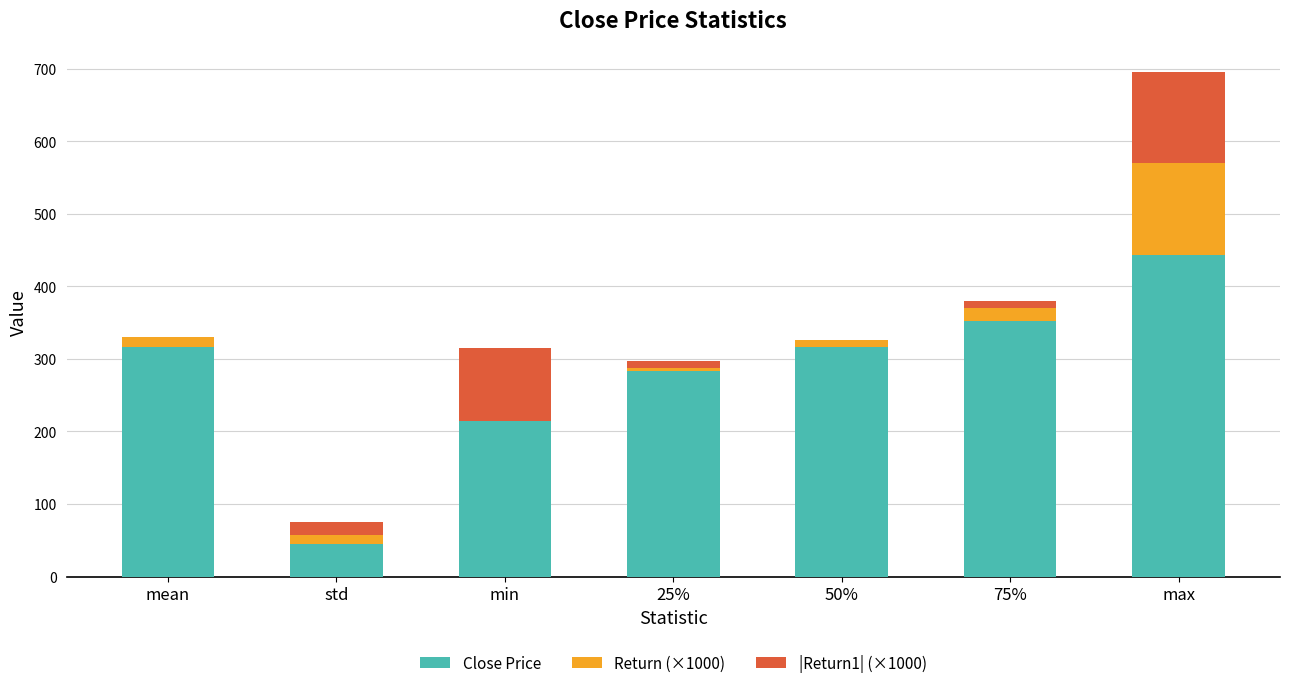

The Close Price series shows 283.1 at 25%. True or false?

True